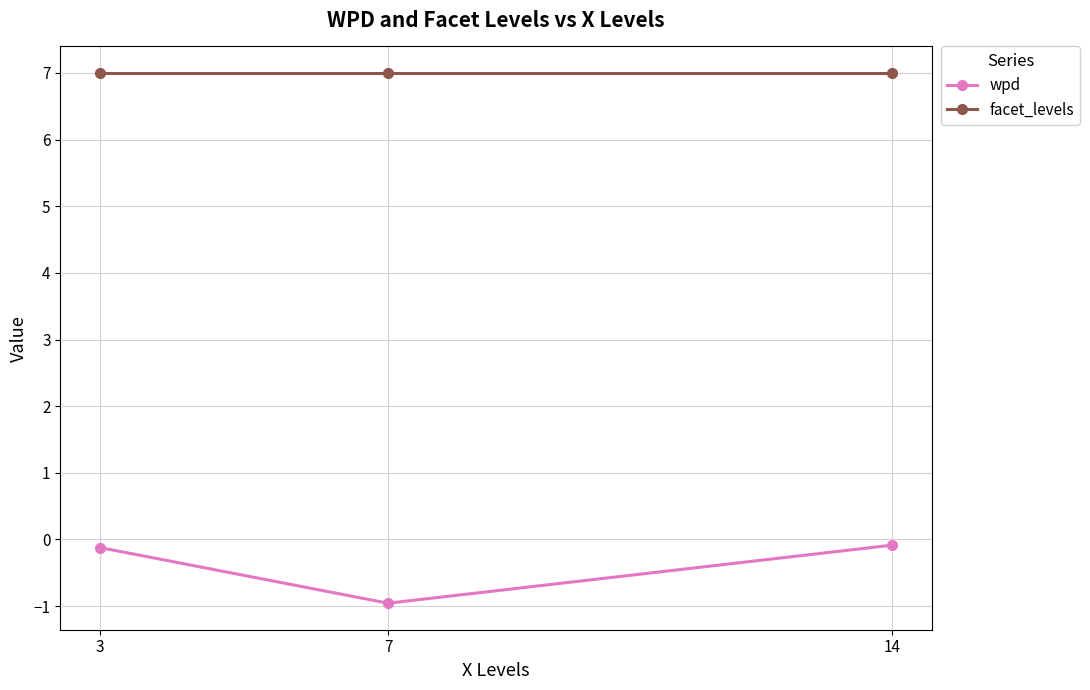

At 7, list the series in order from smallest to largest.

wpd, facet_levels